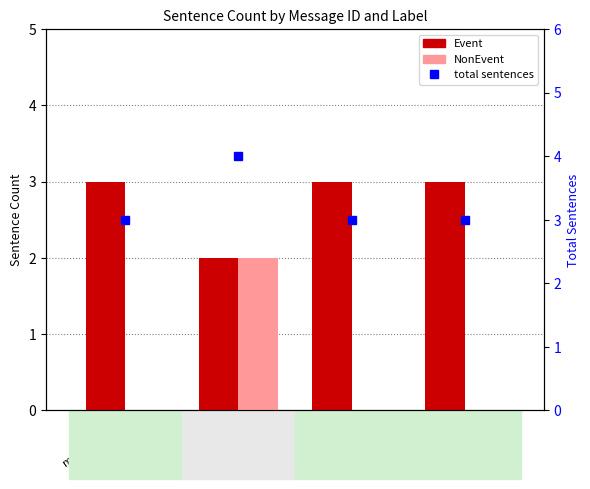

What is the sum of all NonEvent values?

2